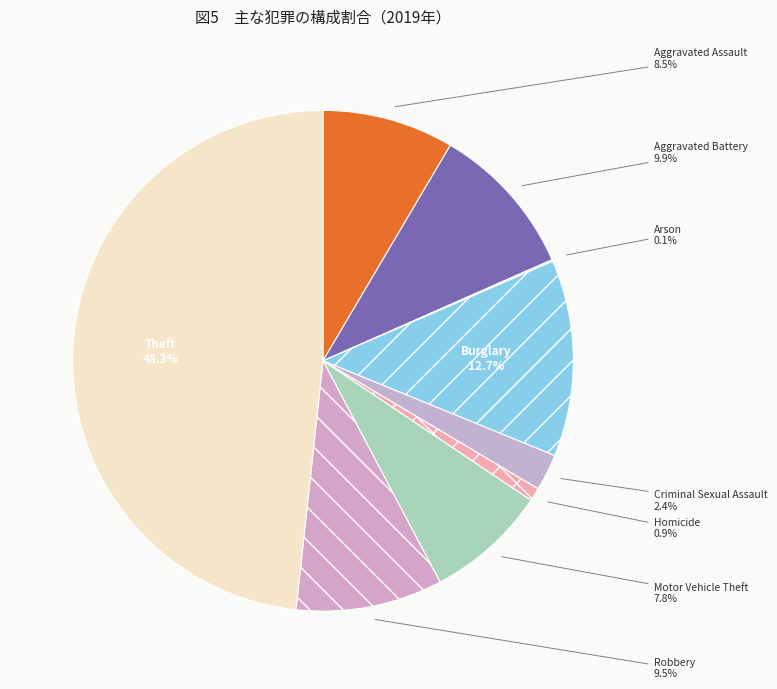

To the nearest percent, what percentage of the pie is Homicide?

1%